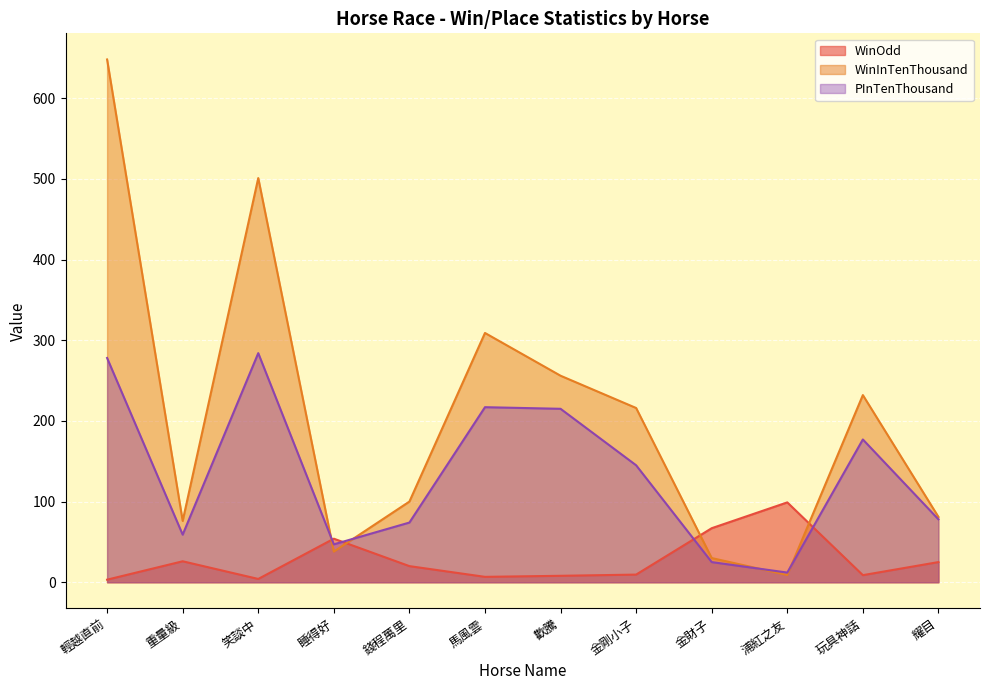

What is the maximum value for WinOdd?

99.0